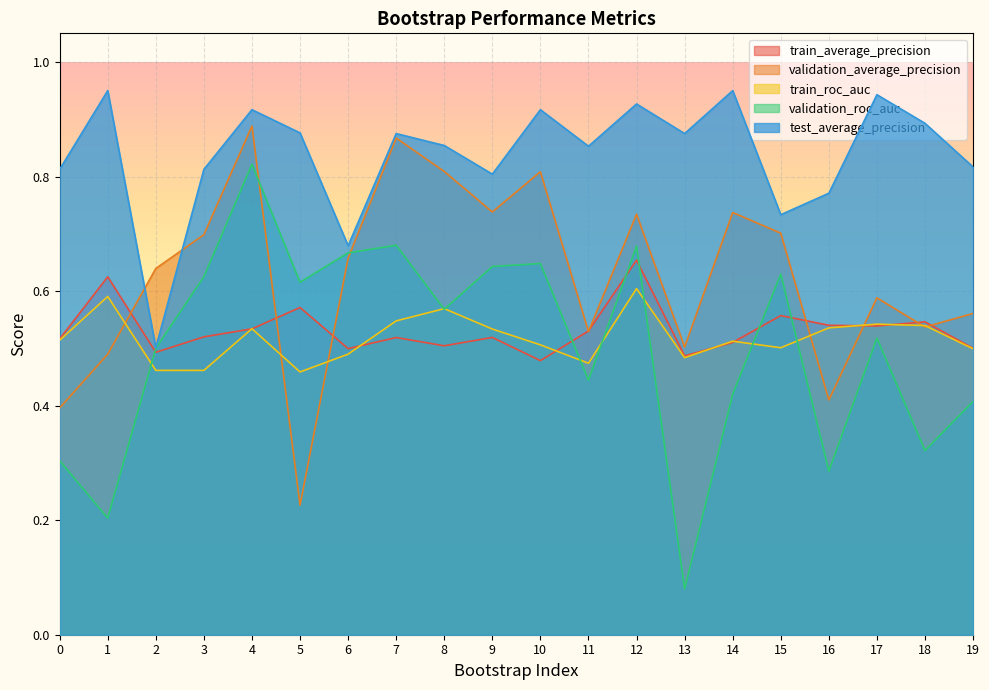

What is the difference between the highest and lowest values at 10?

0.4